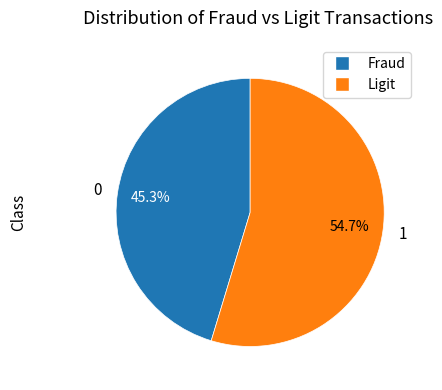

What is the ratio of the value at 1 to the value at 0?

1.2